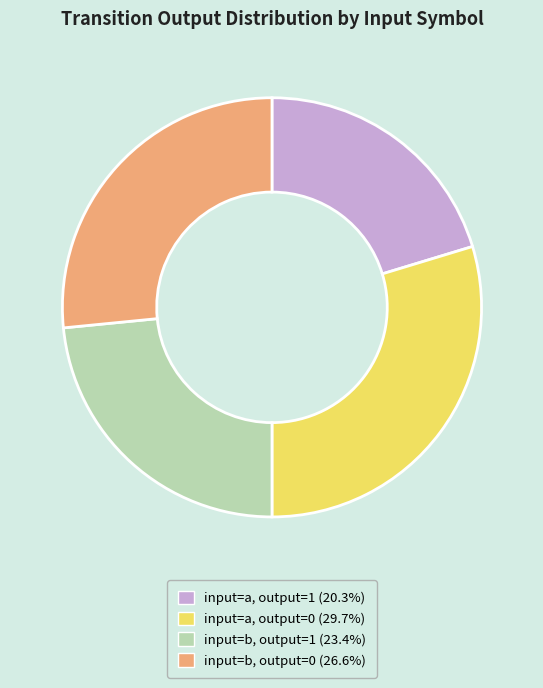

Do input=b, output=1 (23.4%) and input=a, output=0 (29.7%) together represent more than half of the pie?

Yes